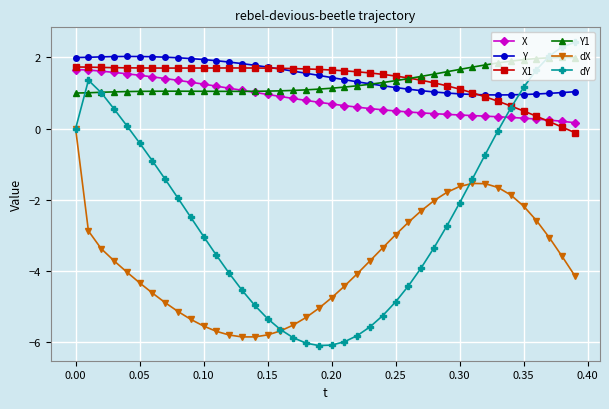

What is the value of the X1 point at the 21st from the left?

1.6